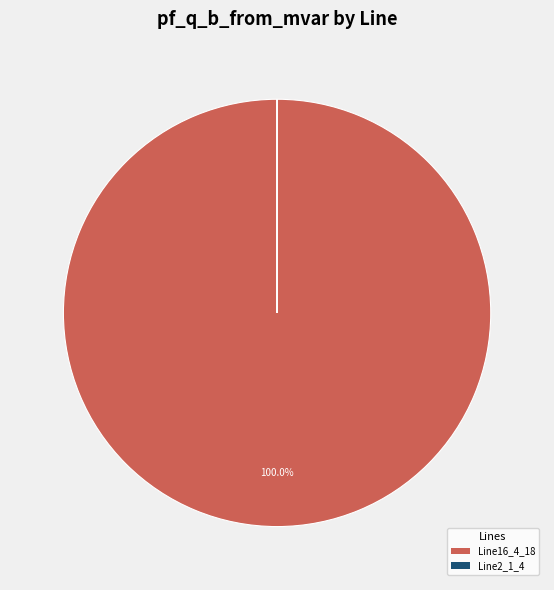

Which category has the biggest portion of the pie?

Line16_4_18